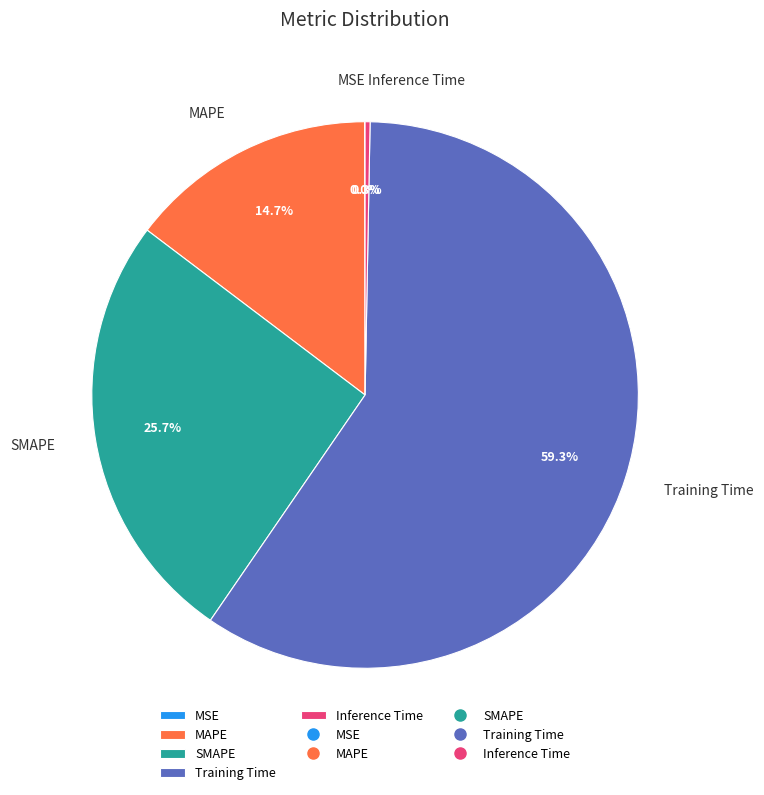

Which has a higher value, Training Time or MAPE?

Training Time